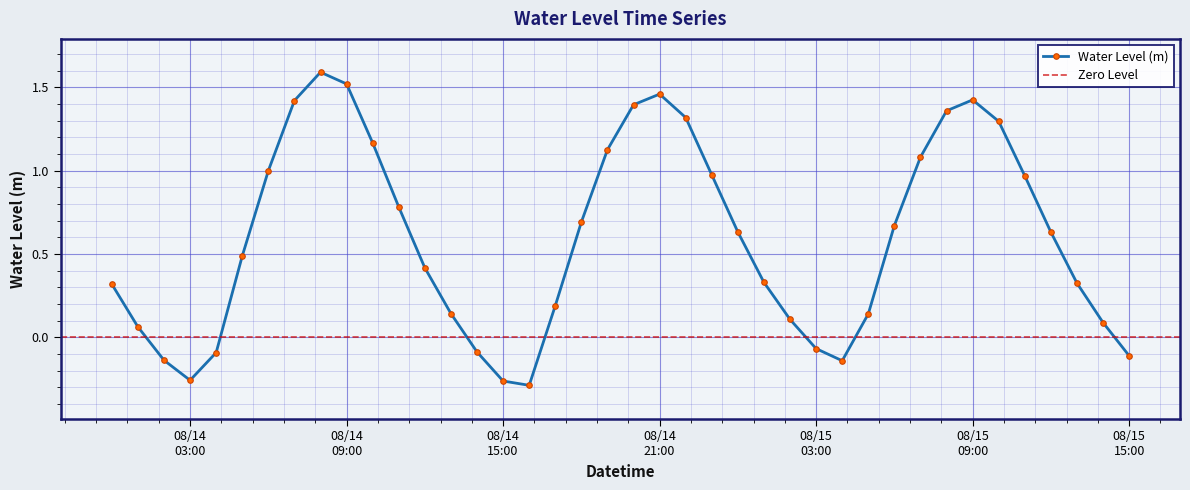

How many interior local peaks does the Water Level (m) series have?

3